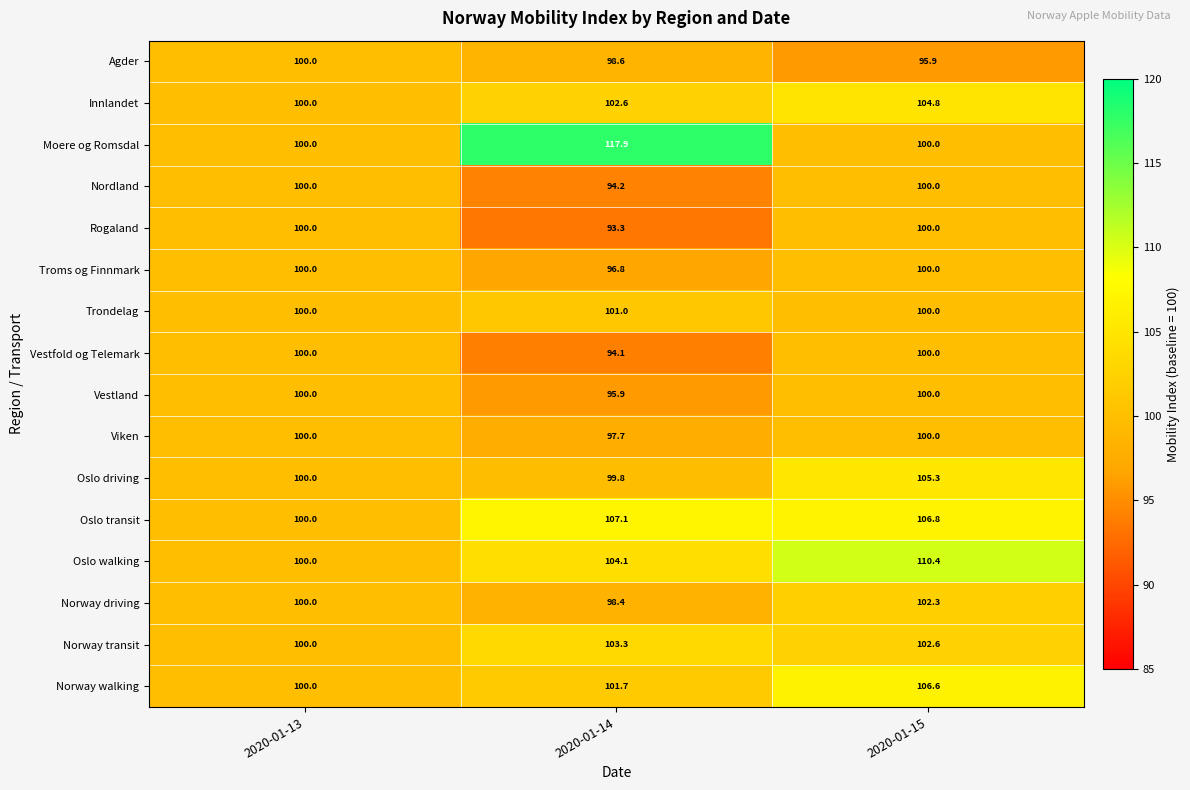

List the labels in order of Oslo walking value, largest first.

2020-01-15, 2020-01-14, 2020-01-13